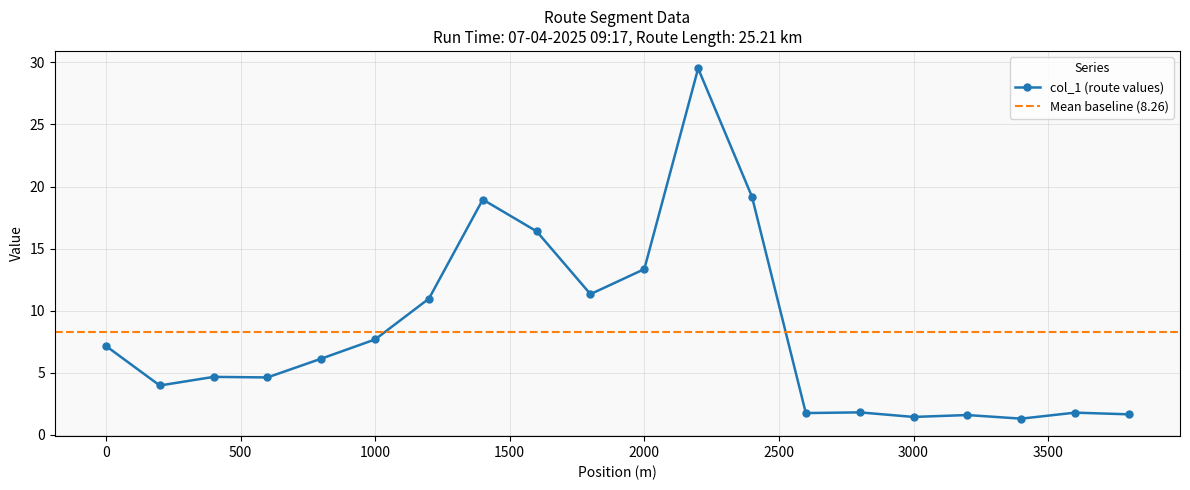

List the labels in order of value, smallest first.

3400, 3000, 3200, 3800, 2600, 3600, 2800, 200, 600, 400, 800, 0, 1000, 1200, 1800, 2000, 1600, 1400, 2400, 2200